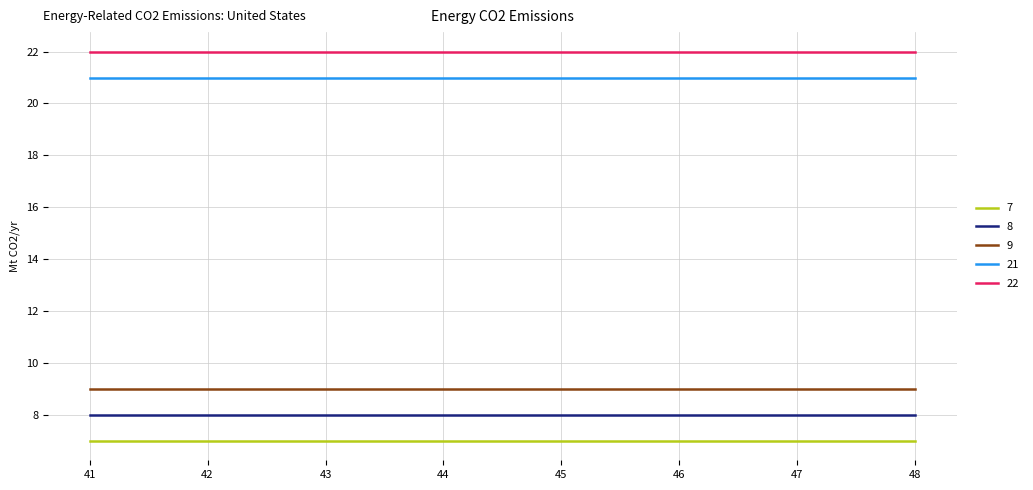

What is the smallest value displayed?

7